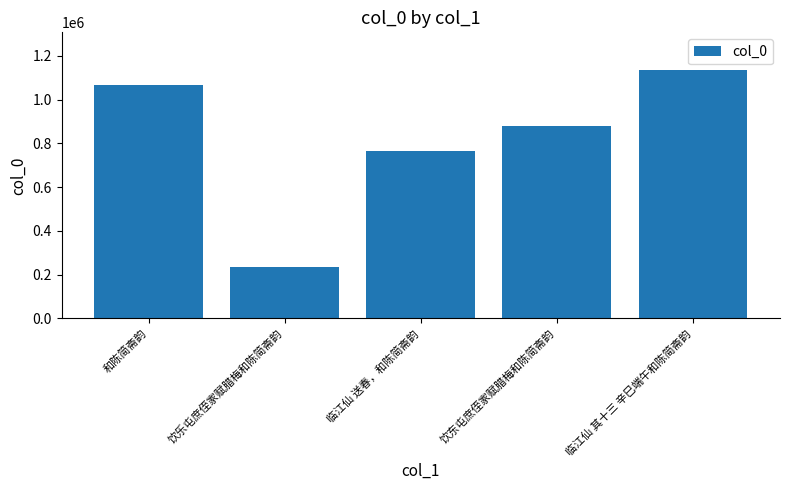

How many bars are there in total?

5